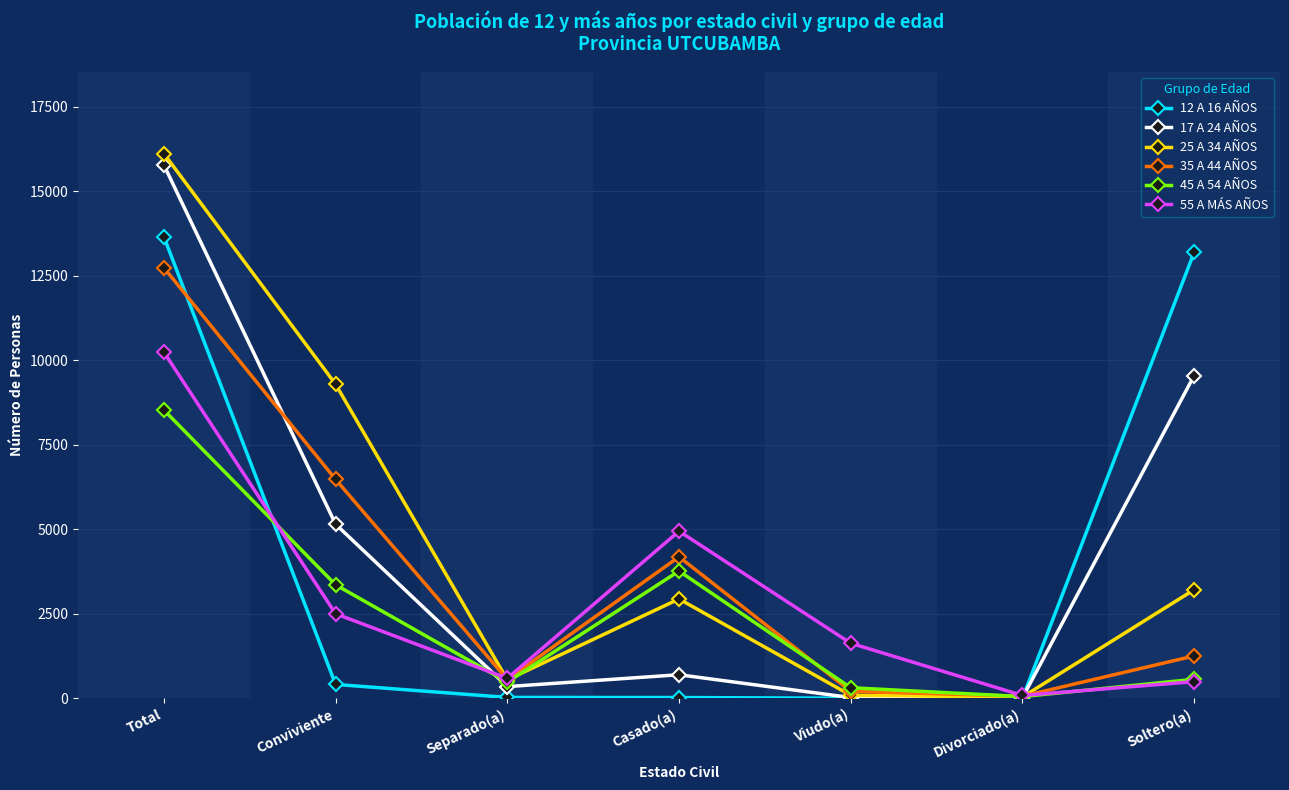

Count the number of data series in this chart.

6